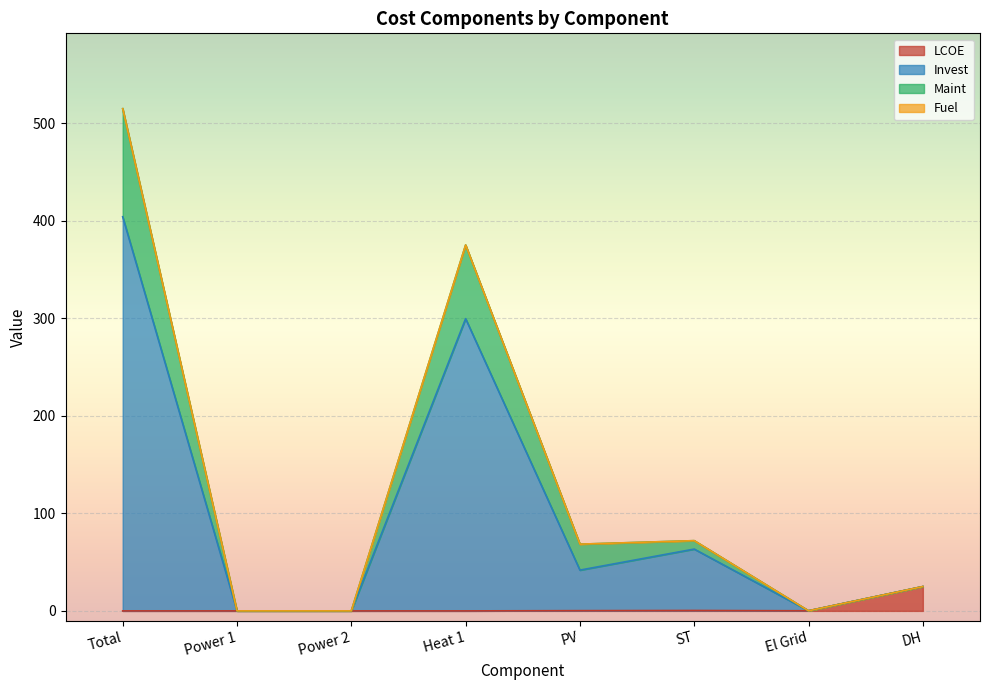

True or false: LCOE and Maint cross at least once.

False